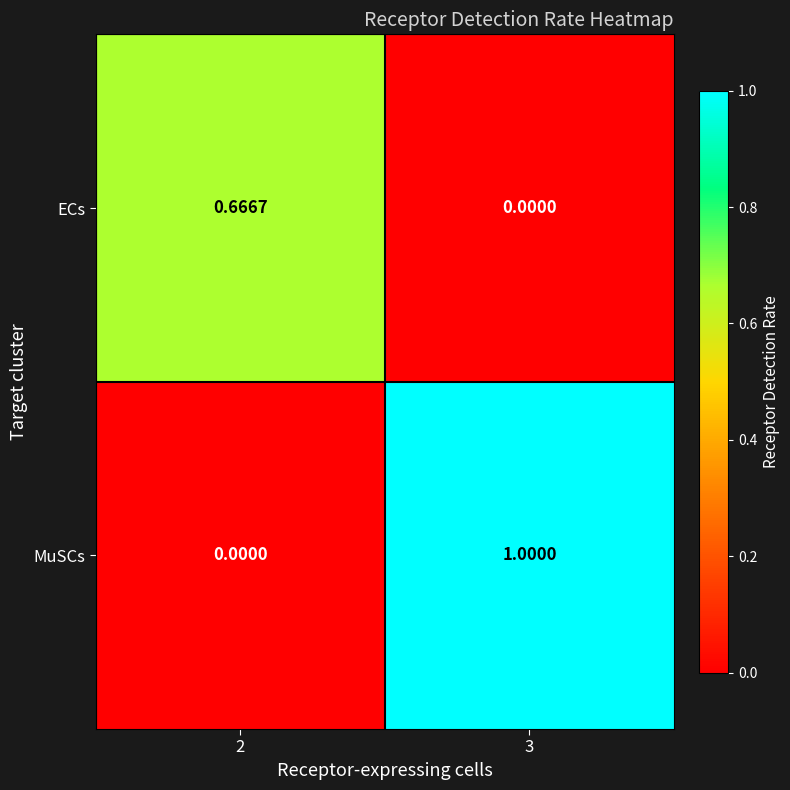

Is the value of ECs at 2 greater than the value of MuSCs at 2?

Yes